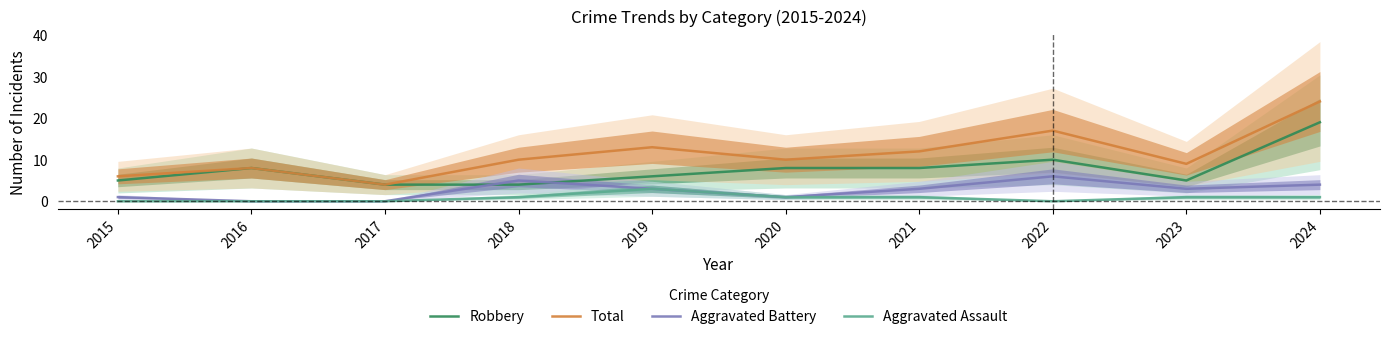

How many values in the Total series exceed 10?

4